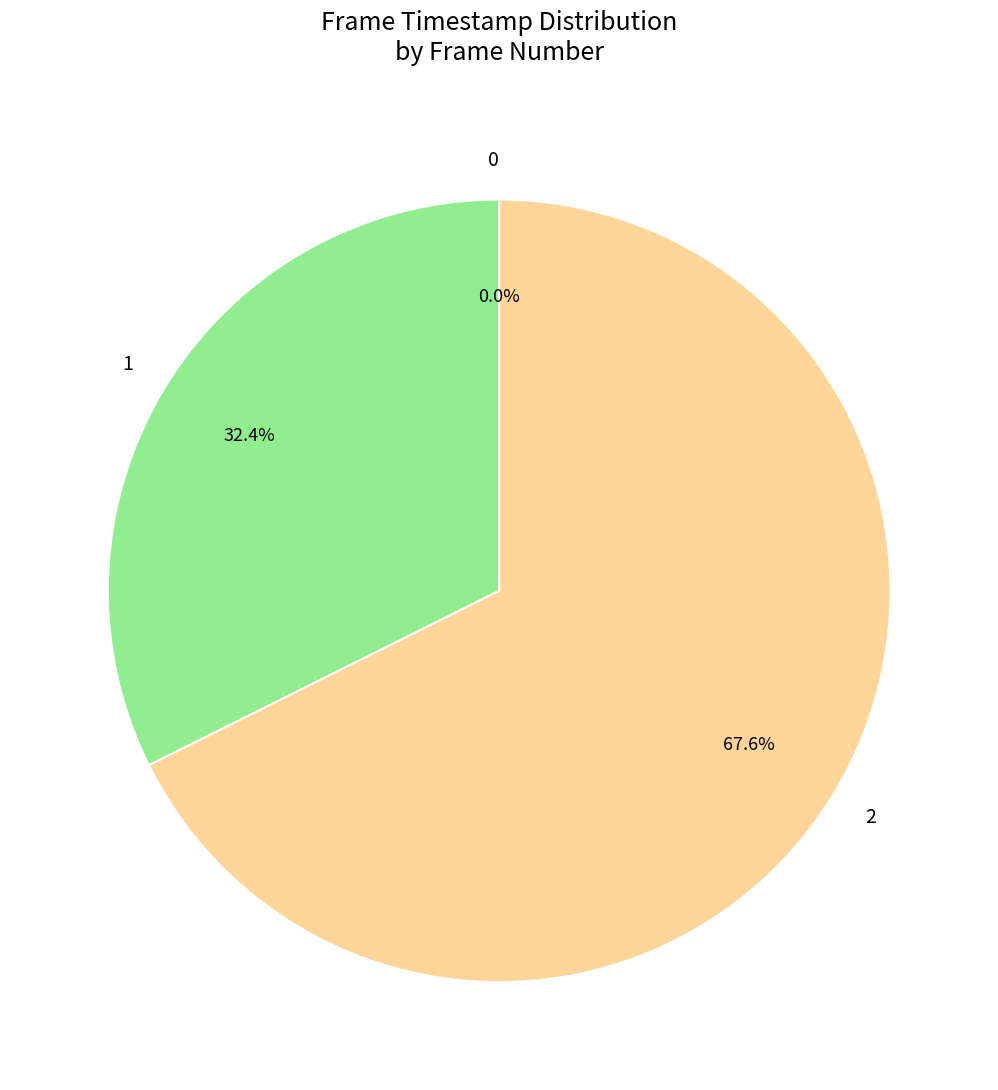

Does 2 represent more than half of the total?

Yes